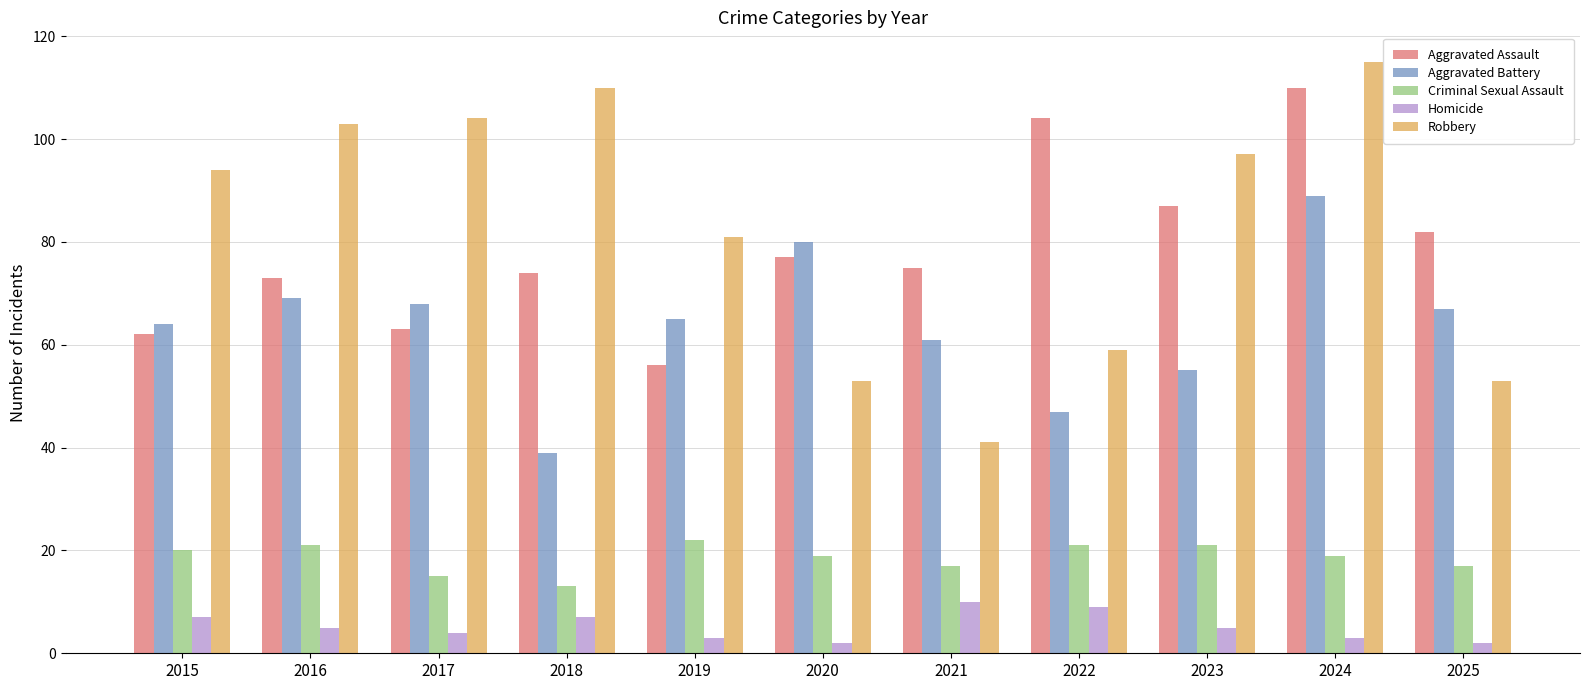

What is the greatest value displayed?

115